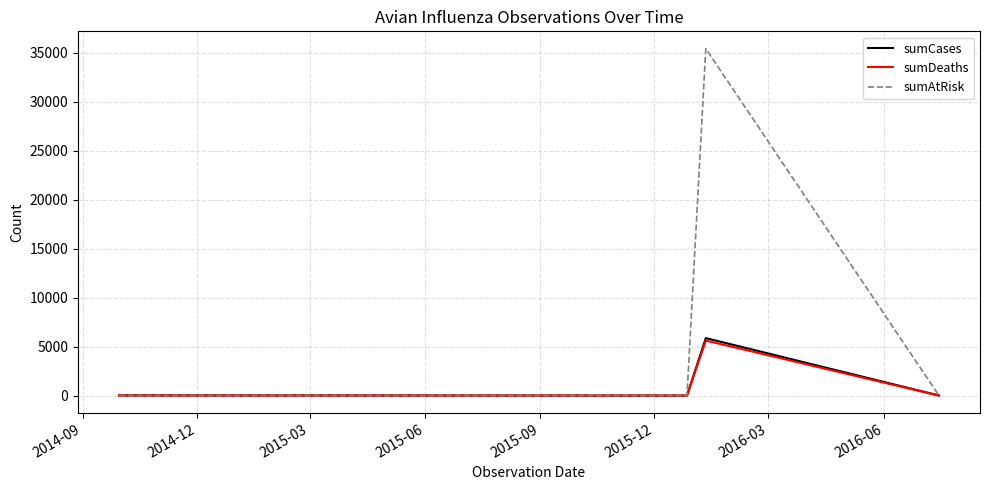

What is the sum of all sumCases values?

5943